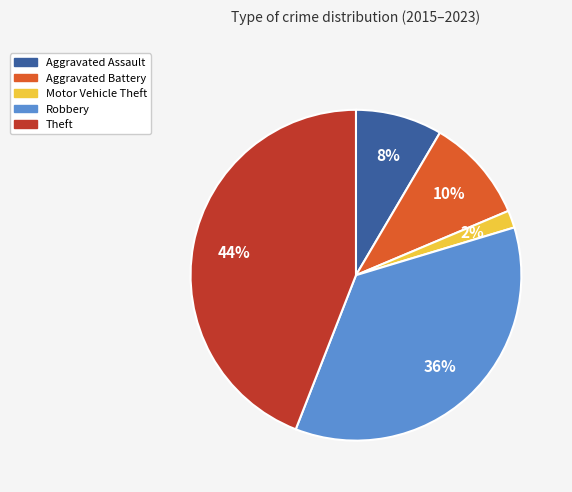

To the nearest percent, what is the combined percentage of Aggravated Assault and Robbery?

44%